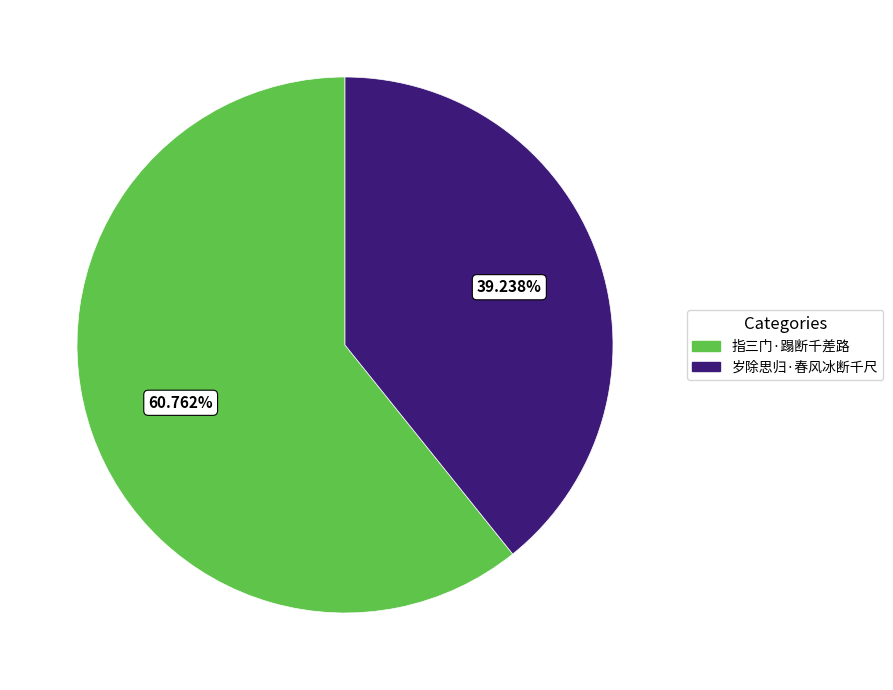

Is it true that 指三门·蹋断千差路 is 61% of the pie?

True